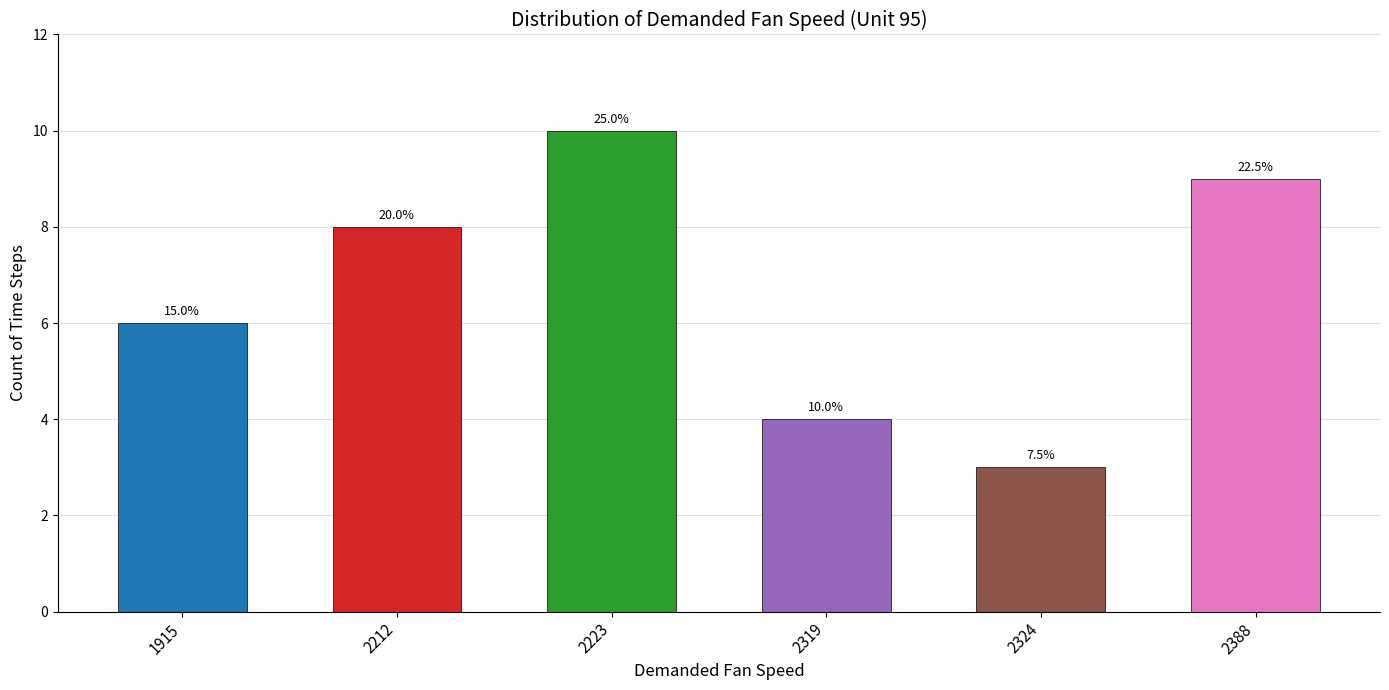

Are the bars horizontal?

No